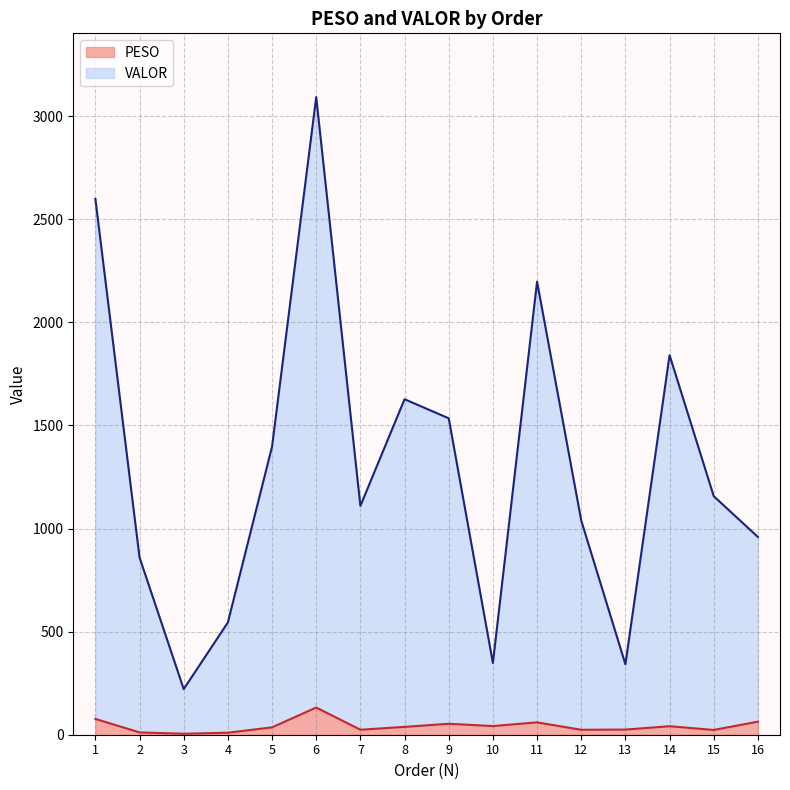

What are all the series names shown in the legend?

PESO, VALOR